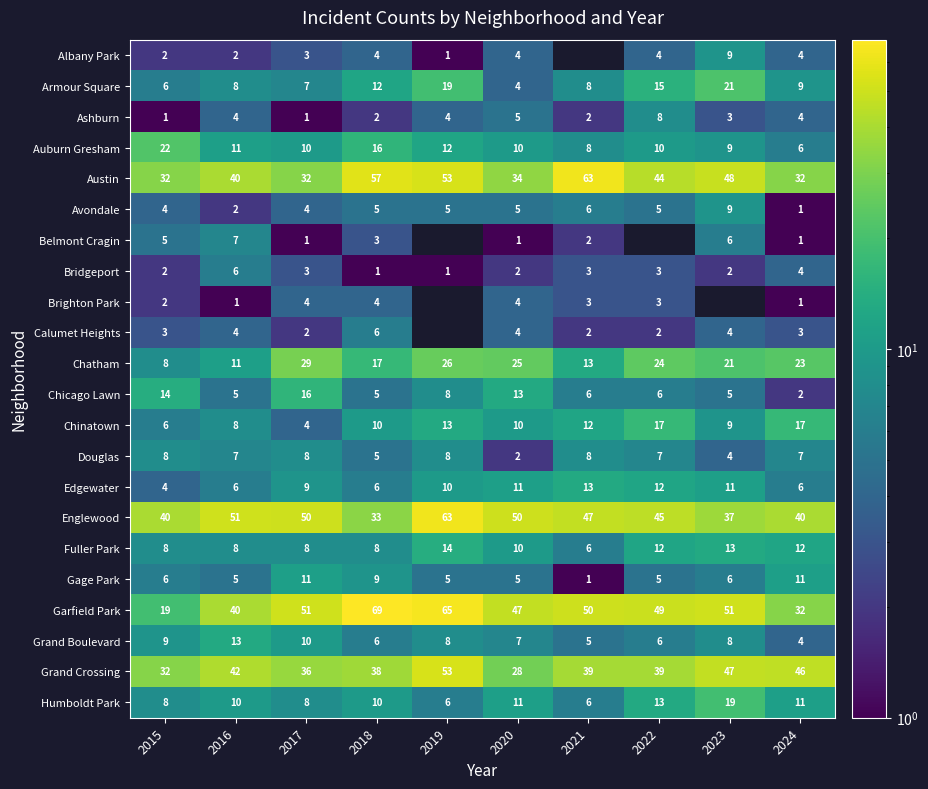

What is the total value across all series at 2017?

307